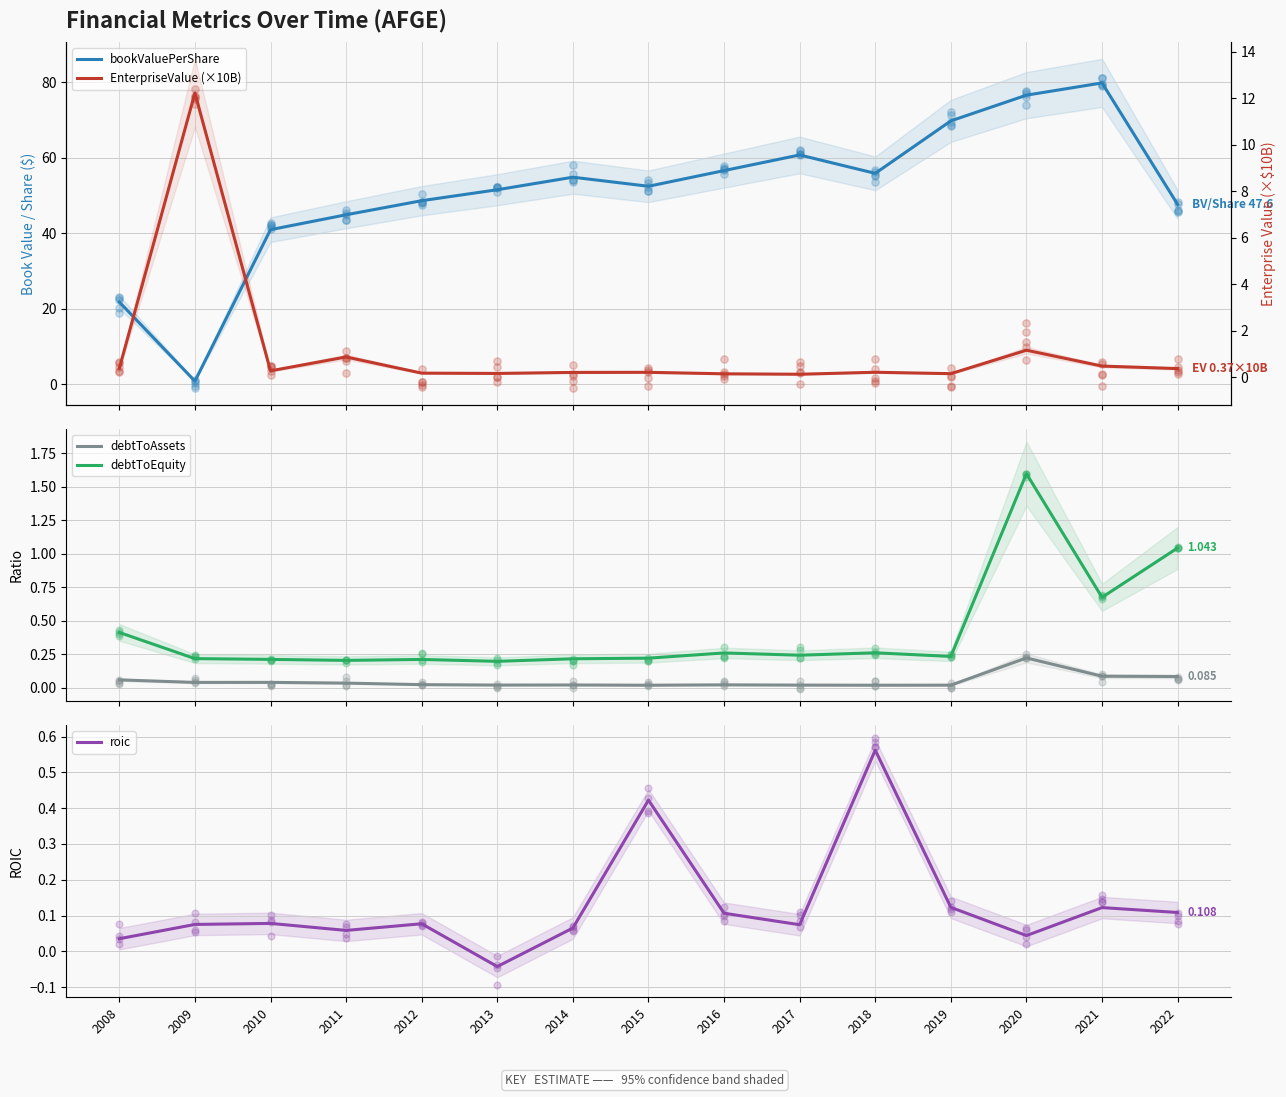

Which series has the largest total across all categories?

bookValuePerShare